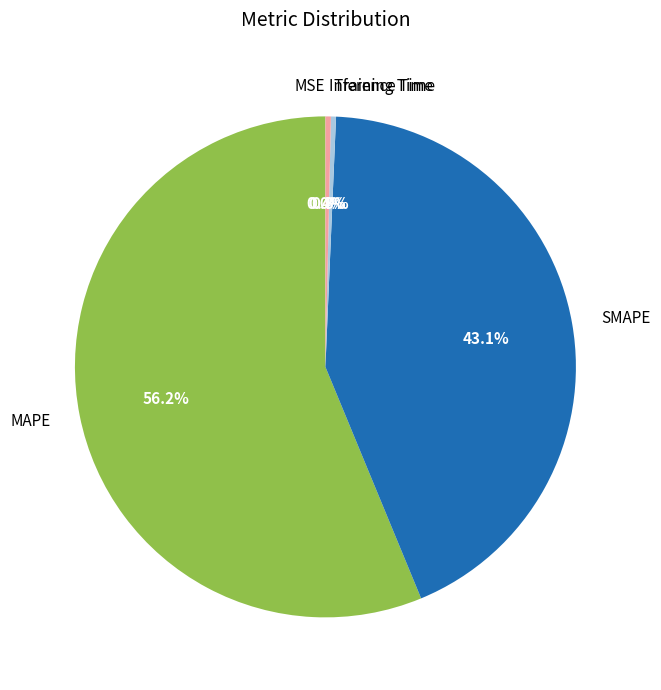

Which category has the biggest portion of the pie?

MAPE